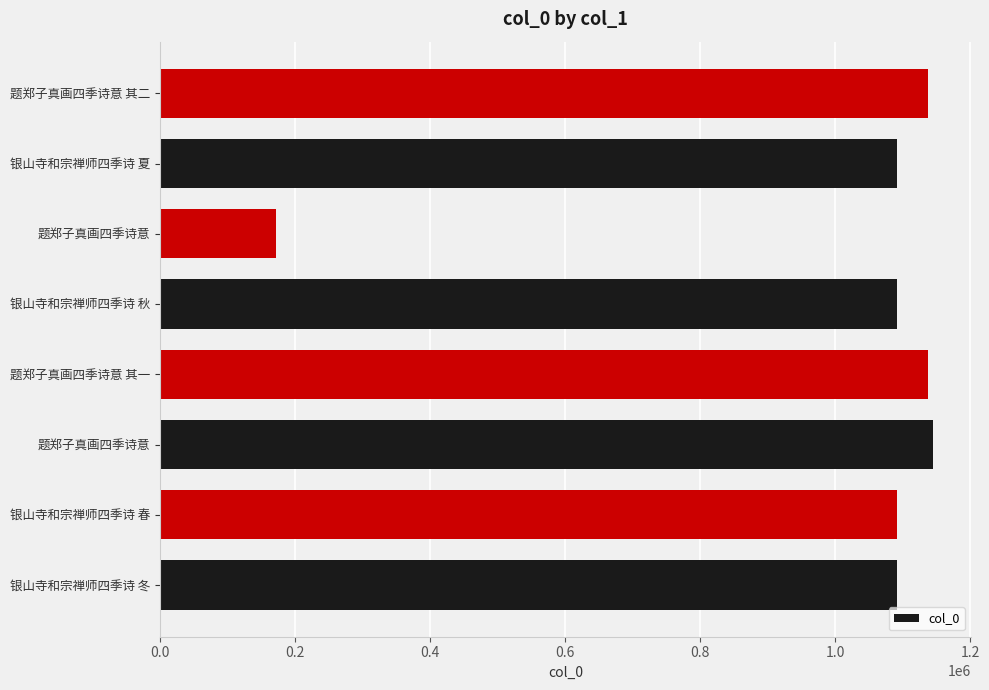

What is the greatest value displayed?

1144167